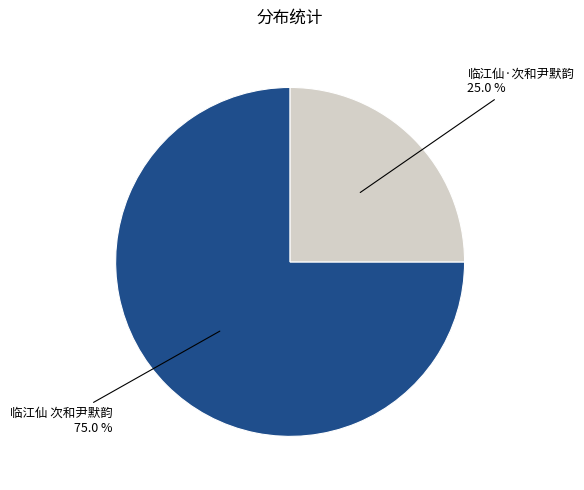

True or false: 临江仙·次和尹默韵 accounts for 25% of the total.

True